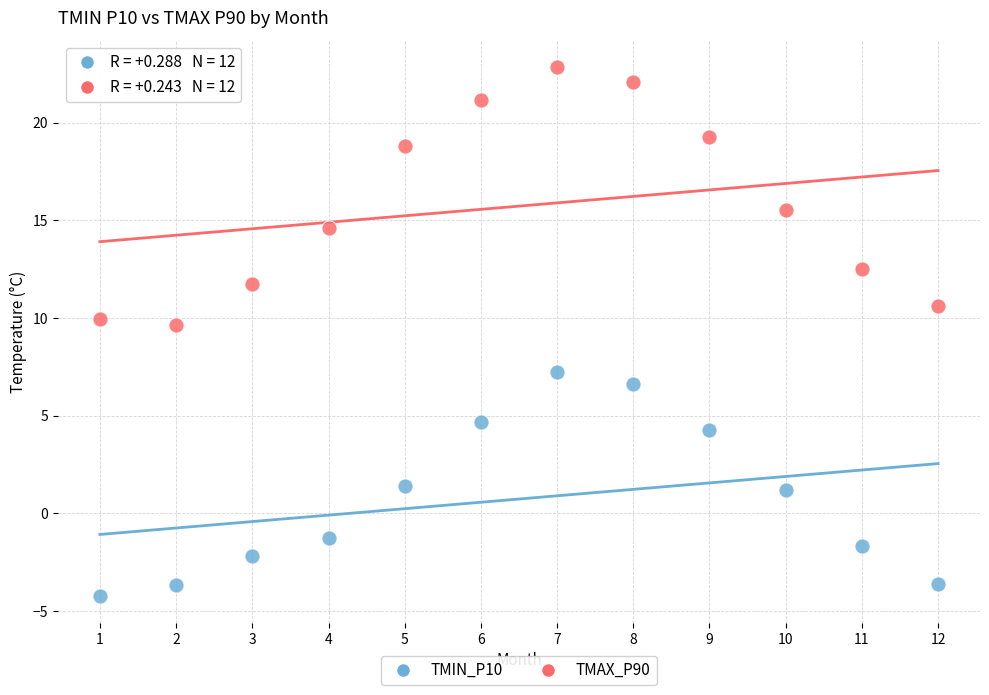

What are all the series names shown in the legend?

TMIN_P10, TMAX_P90